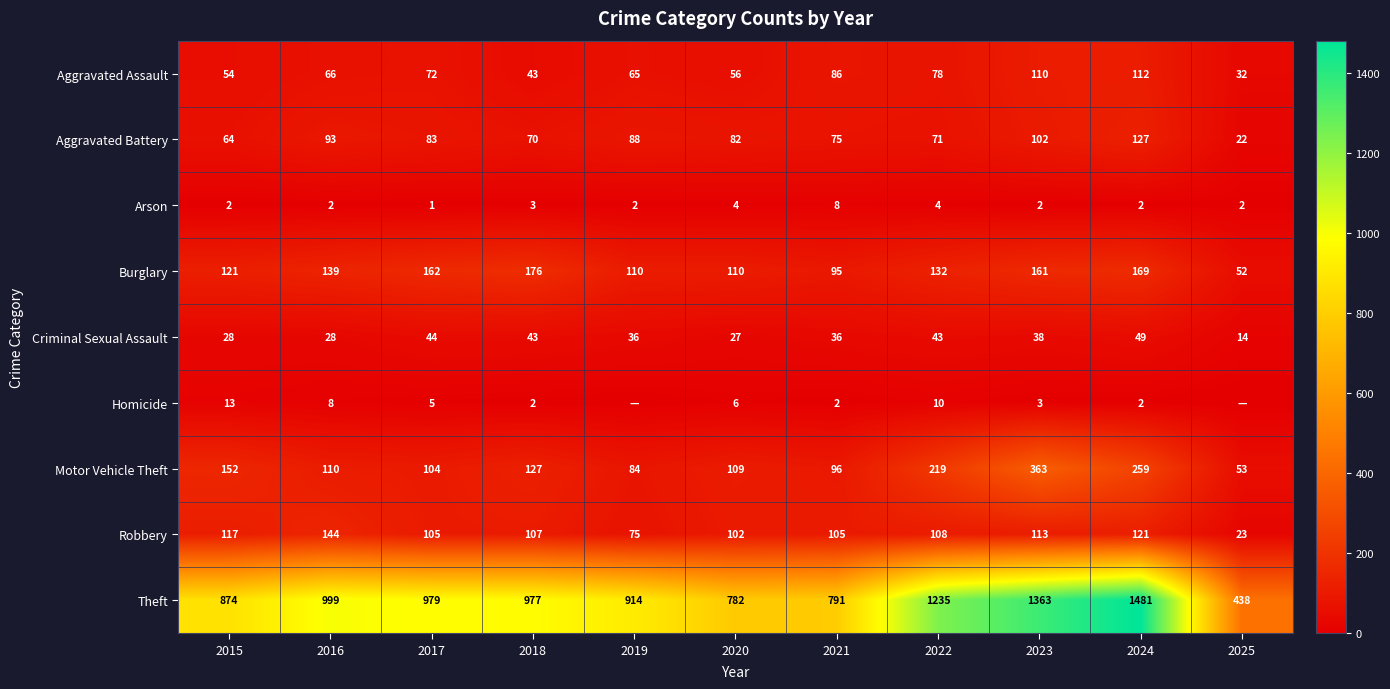

Is it true that Arson equals 2 at 2022?

False